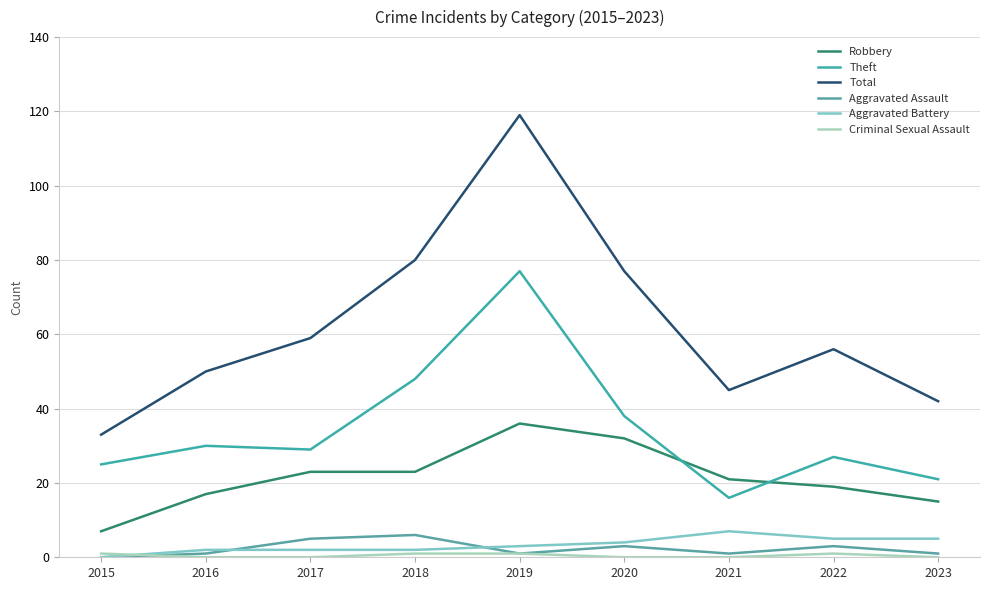

How many lines are shown in the chart?

6